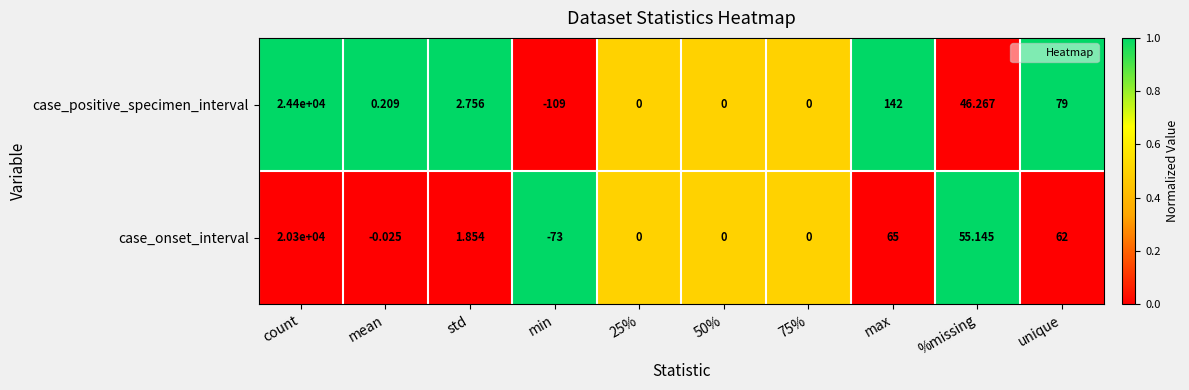

Rank the series by their average value, from lowest to highest.

case_onset_interval, case_positive_specimen_interval